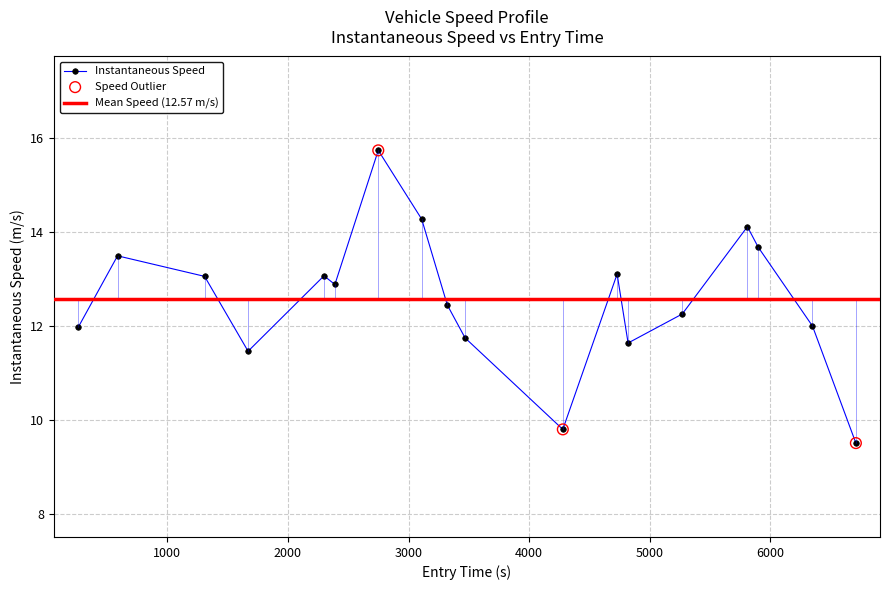

What is the maximum value for Instantaneous Speed?

15.7